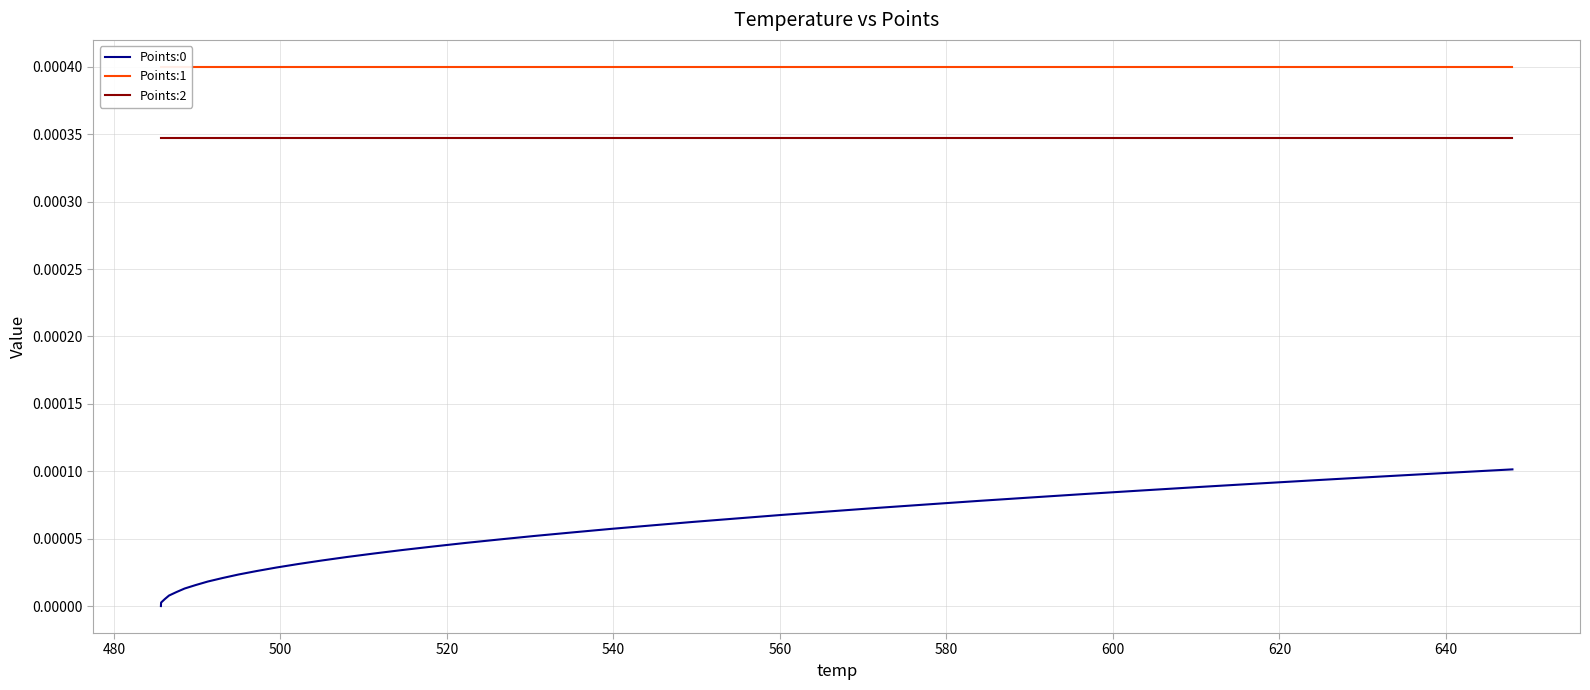

True or false: Points:2 and Points:0 cross at least once.

False